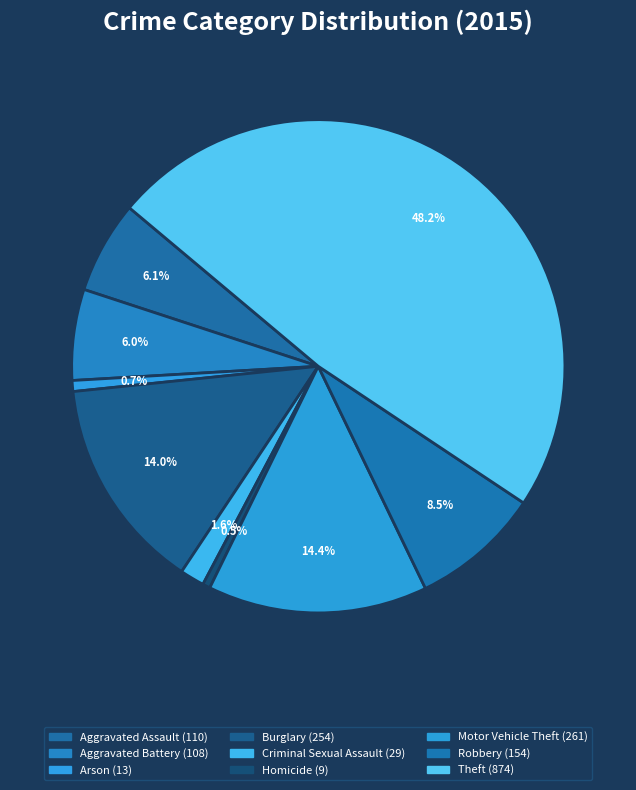

Between Burglary and Aggravated Assault, which is larger?

Burglary